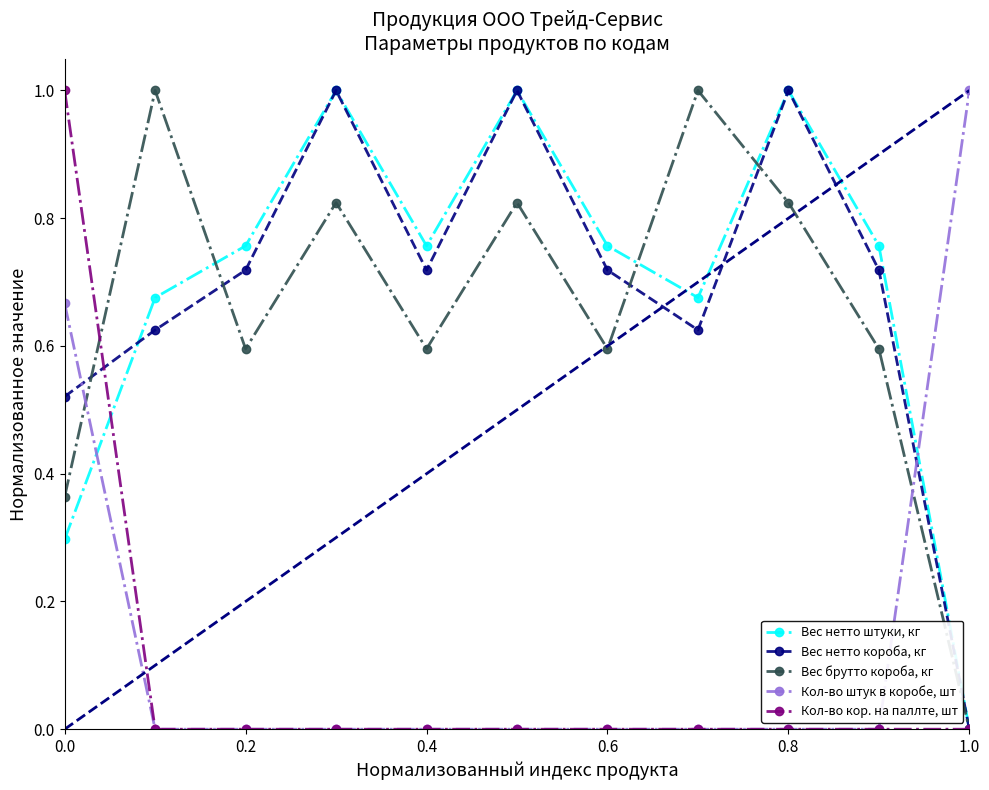

How many intersections are there between Кол-во штук в коробе, шт and Вес нетто штуки, кг?

2